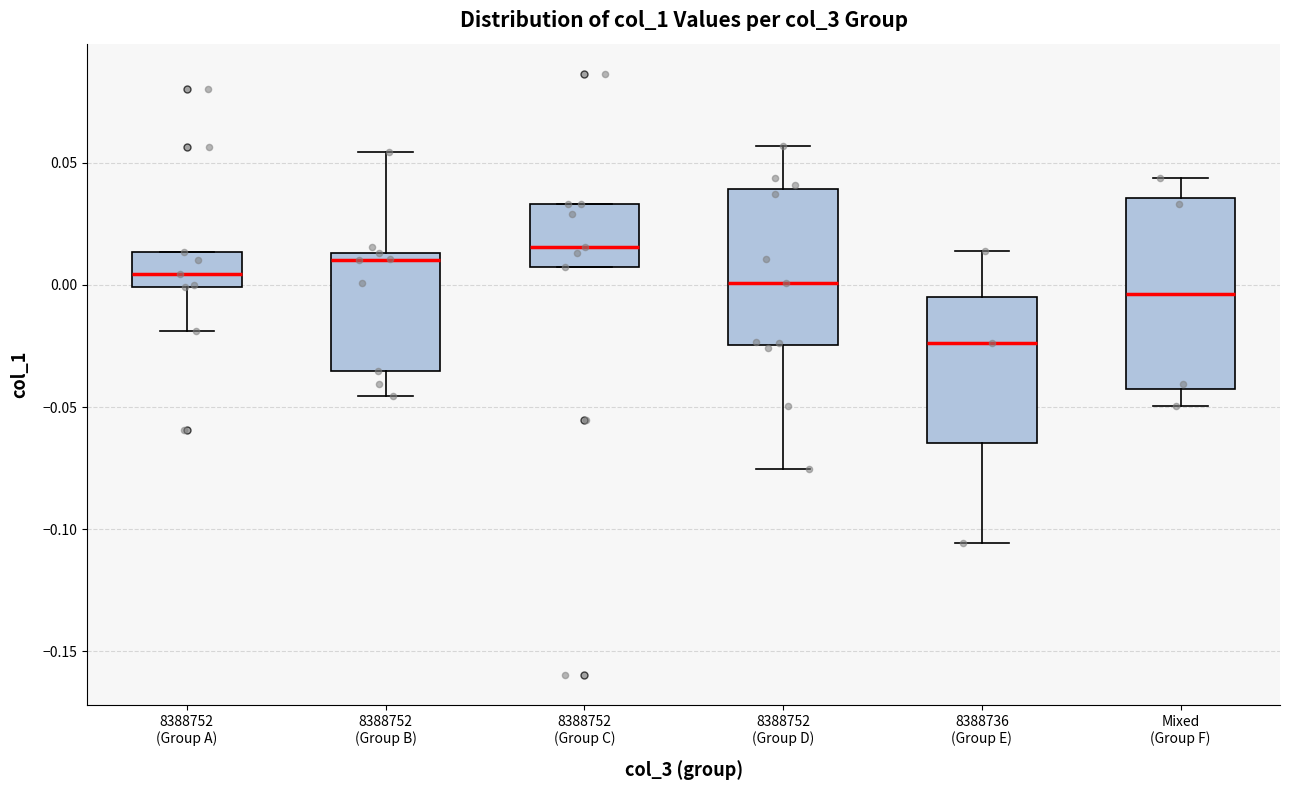

Reading left to right, transcribe this box plot: for each box, give where its median line is, the range the box spans, and where its two whiskers end, as read against the y-axis. The values are not printed on the chart, so give them approximately, as read against the axis.

8388752 (Group A): median 0.005, box 0.000 to 0.015, whiskers -0.020 to 0.015
8388752 (Group B): median 0.010, box -0.035 to 0.015, whiskers -0.045 to 0.055
8388752 (Group C): median 0.015, box 0.005 to 0.035, whiskers 0.005 to 0.035
8388752 (Group D): median 0.000, box -0.025 to 0.040, whiskers -0.075 to 0.055
8388736 (Group E): median -0.025, box -0.065 to -0.005, whiskers -0.105 to 0.015
Mixed (Group F): median -0.005, box -0.045 to 0.035, whiskers -0.050 to 0.045